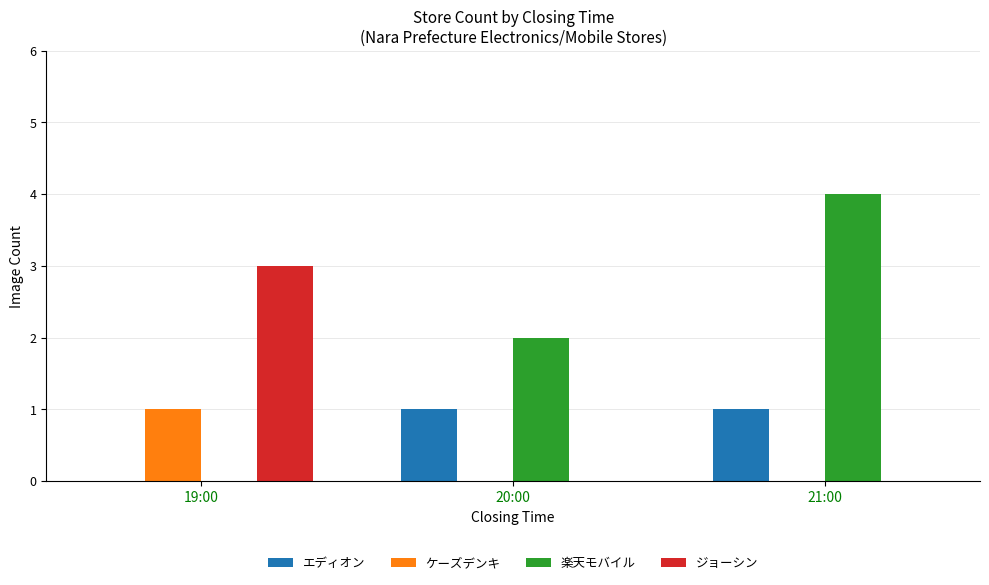

Are the bars horizontal?

No